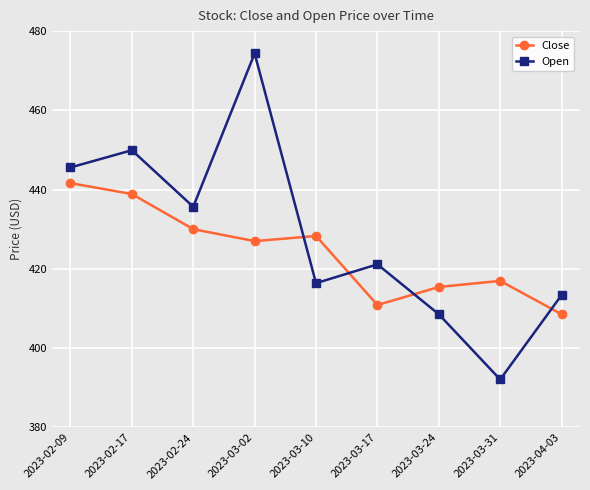

How many values in the Close series exceed 427?

5